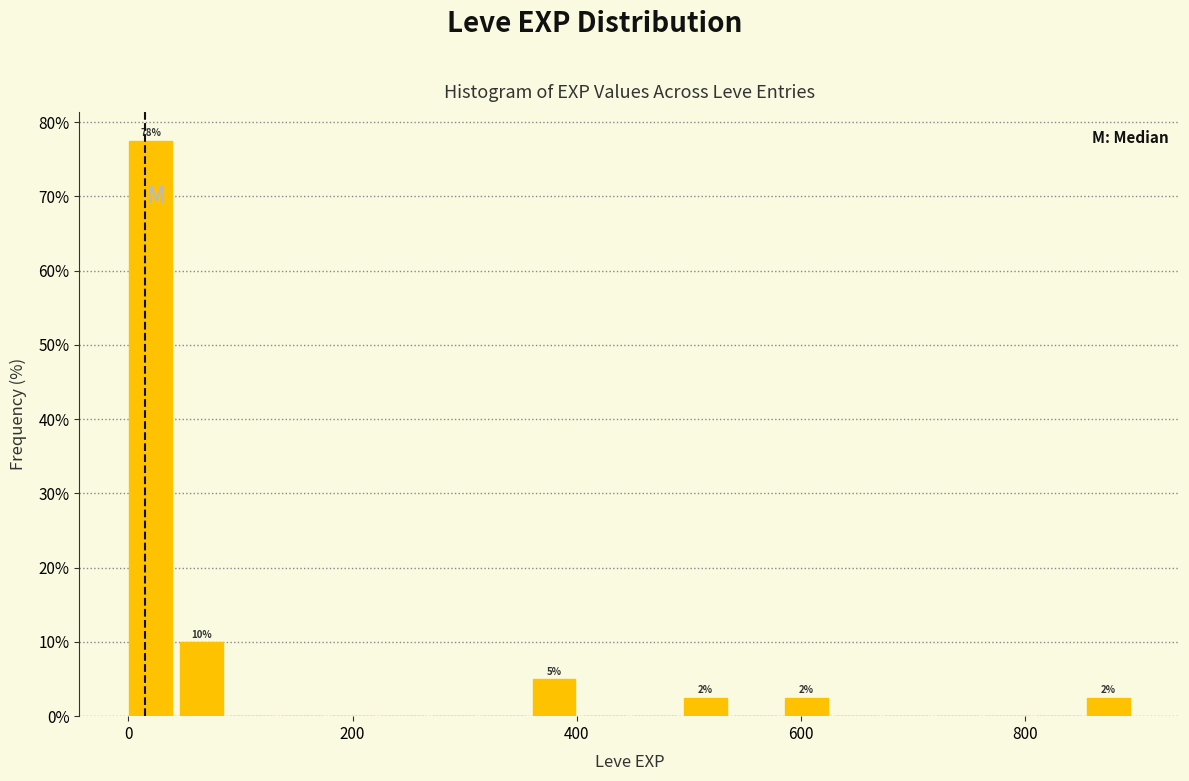

Around what value on the x-axis is the tallest bar? Give the approximate position of its centre, as read against the axis.

20